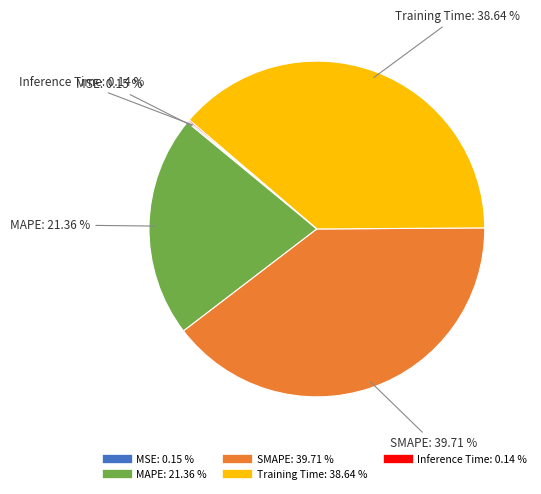

Do Training Time and MAPE together represent more than half of the pie?

Yes